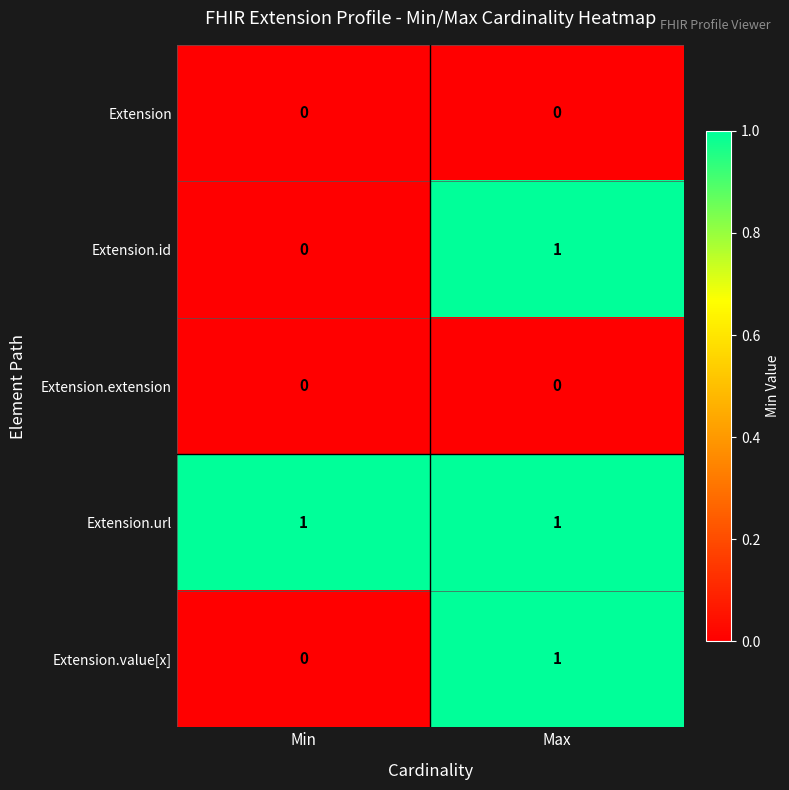

The Extension.extension series shows 0 at Max. True or false?

True